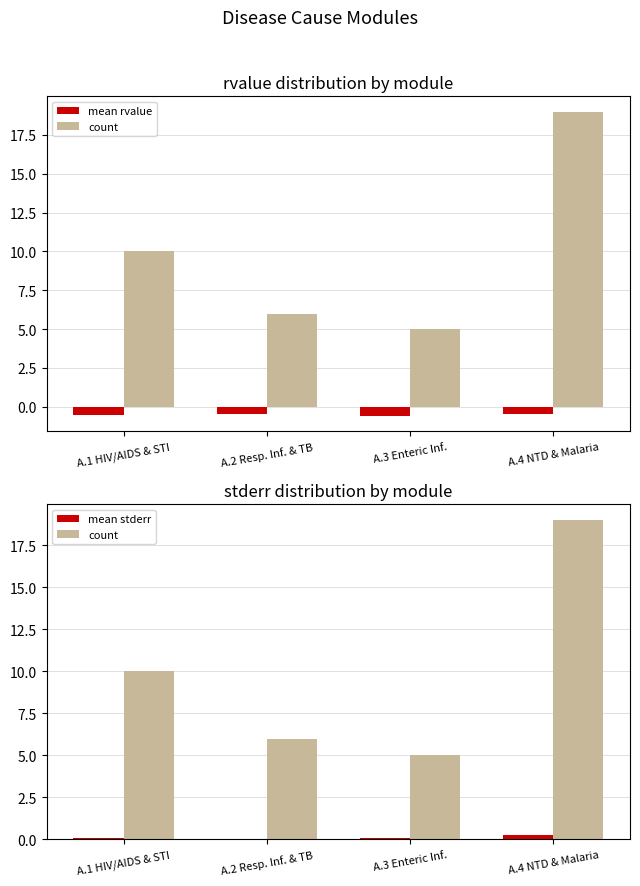

What is the sum of all mean stderr values?

0.5